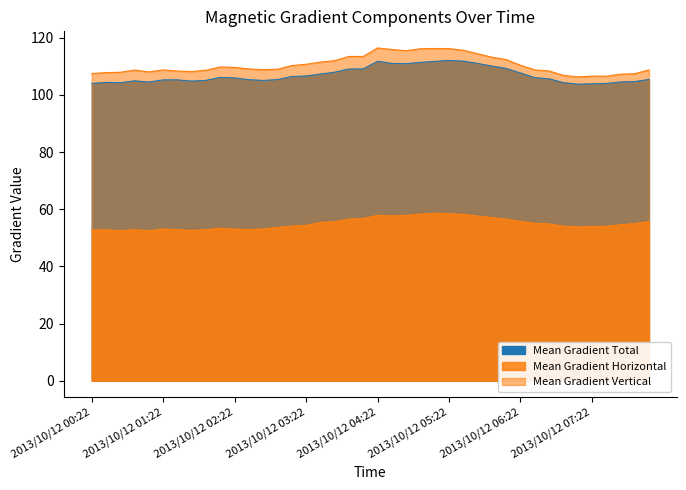

What position from the left is 2013/10/12 03:58?

19